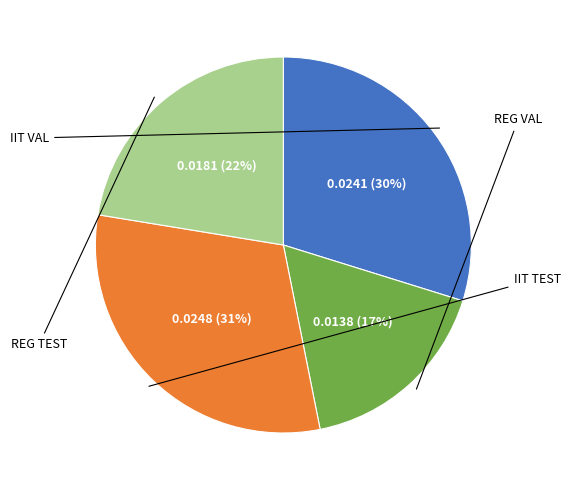

To the nearest percent, what percentage of the pie is IIT TEST?

31%